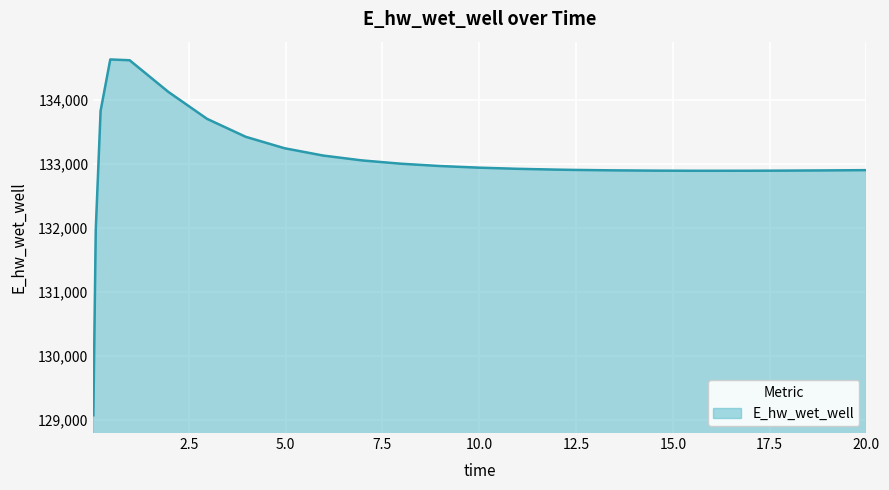

What is the average value?

133017.5